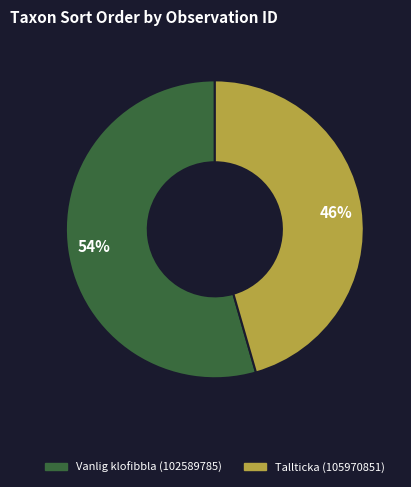

To the nearest percent, what is the average slice percentage?

50%